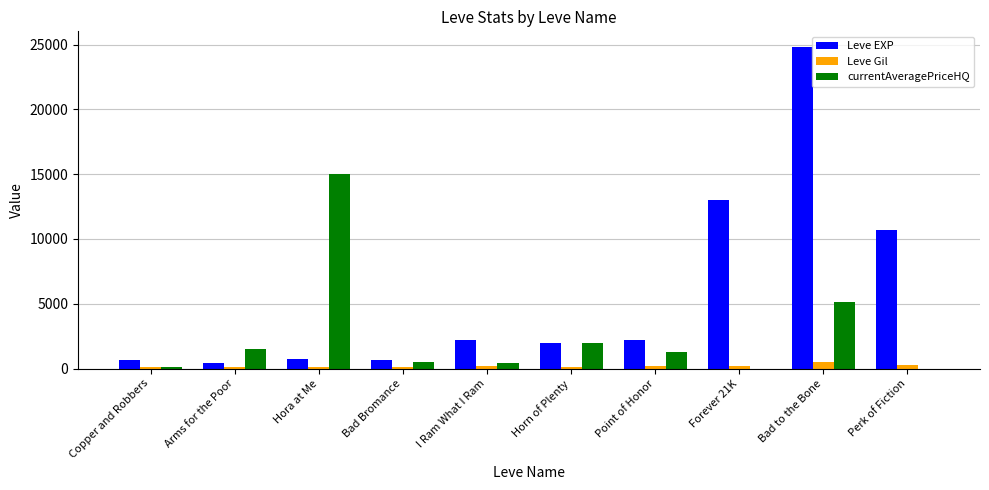

What is the highest value of the Leve Gil series?

529.0